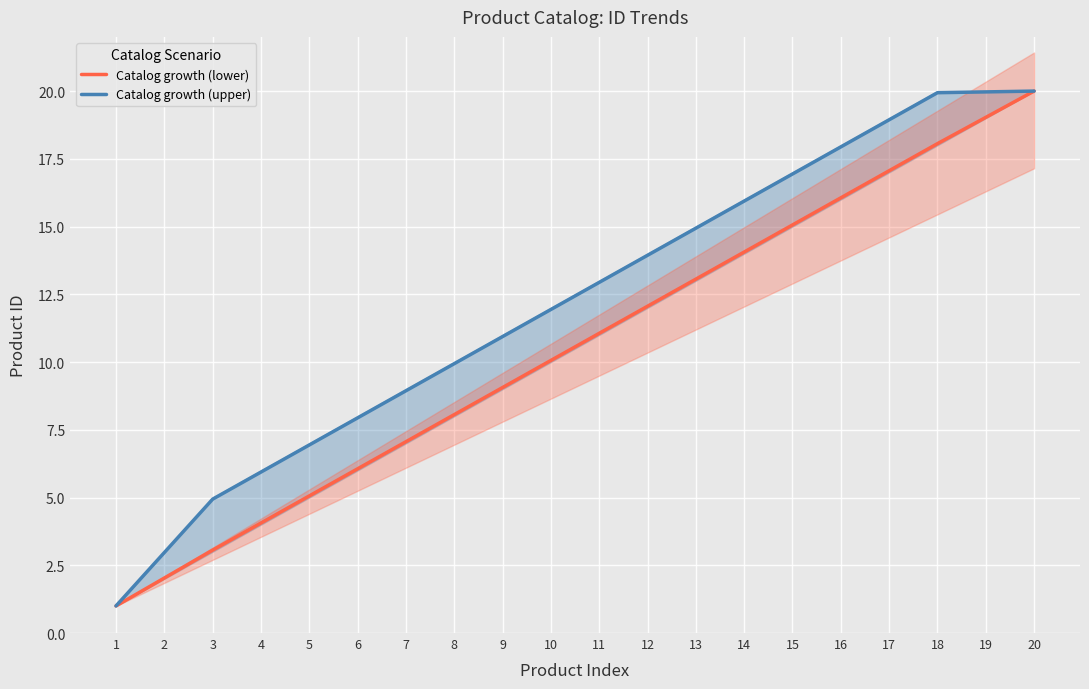

True or false: Catalog growth (lower) and Catalog growth (upper) cross at least once.

False